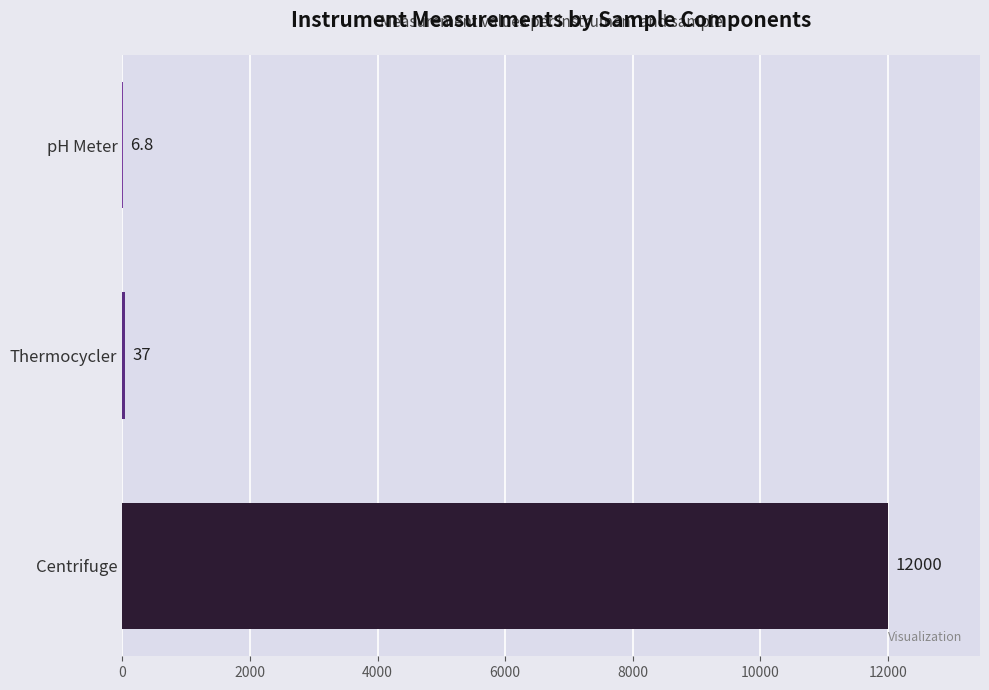

Is it true that the value at pH Meter is 6.8?

True